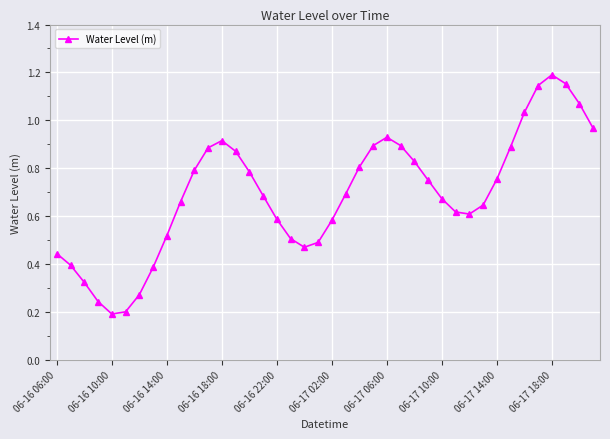

What is the sum of all values?

27.7